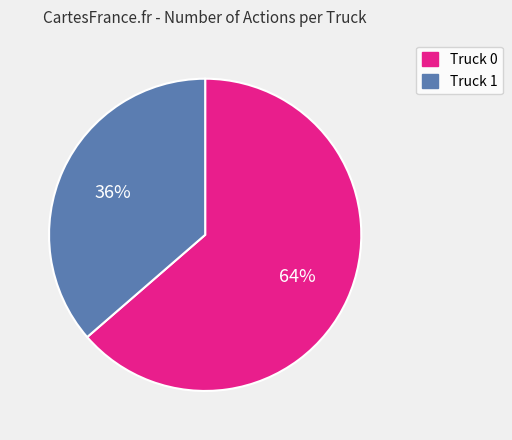

The Truck 0 slice represents 64% of the pie. True or false?

True